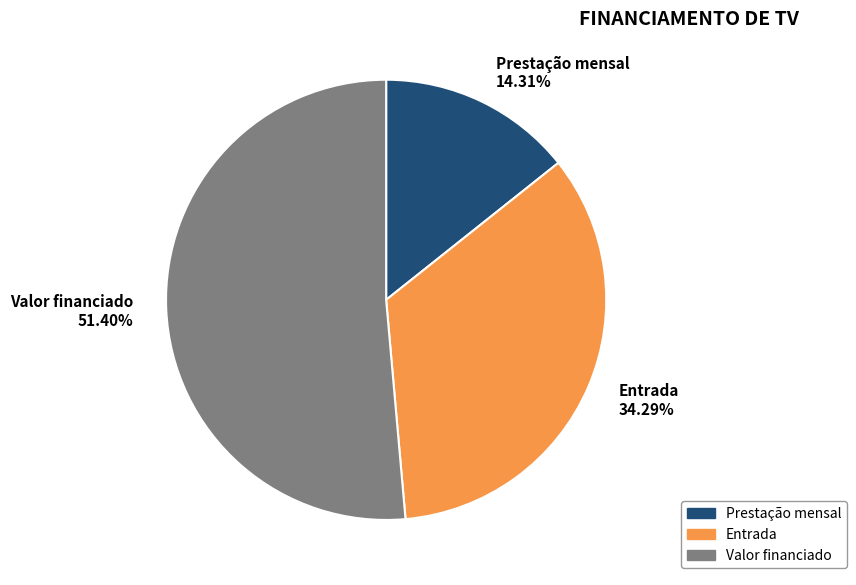

Which category has the smallest portion of the pie?

Prestação mensal